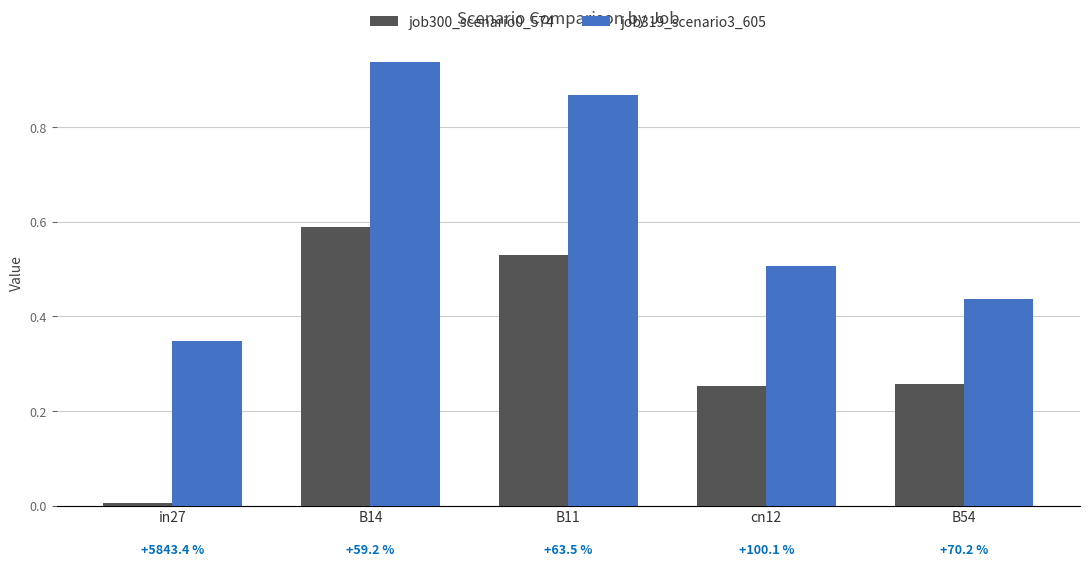

True or false: job300_scenario0_574 has a value of 0.3 at B14.

False